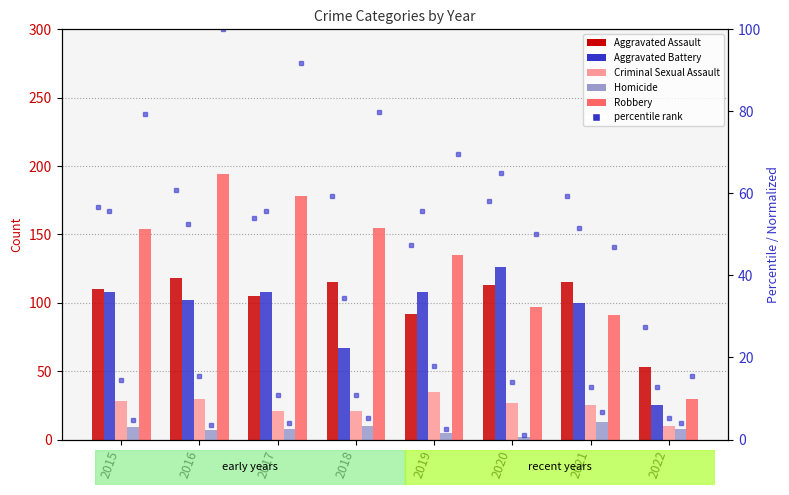

True or false: Aggravated Assault has a value of 115 at 2021.

True